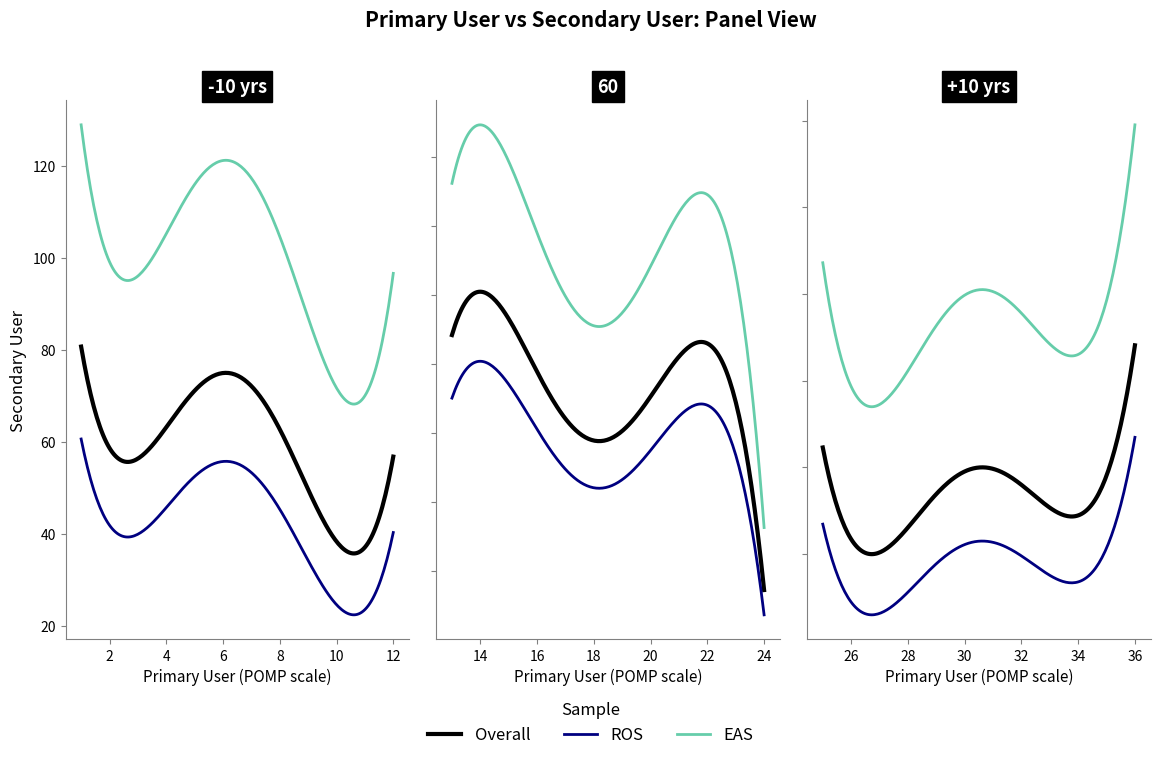

How many values are below 58?

18